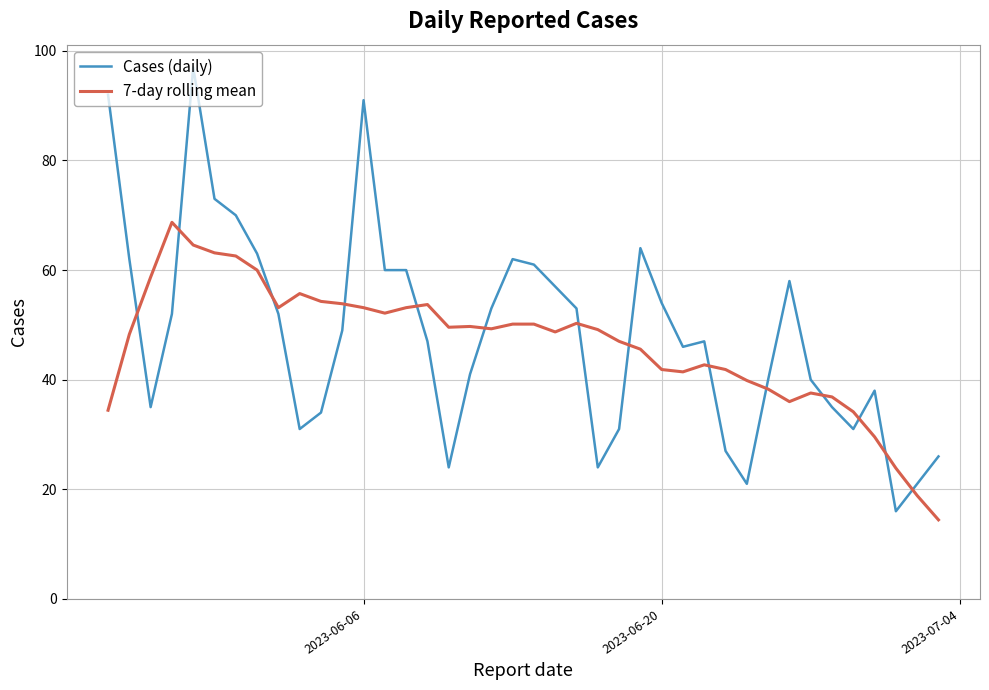

List the series in order of their peak value, highest first.

Cases (daily), 7-day rolling mean